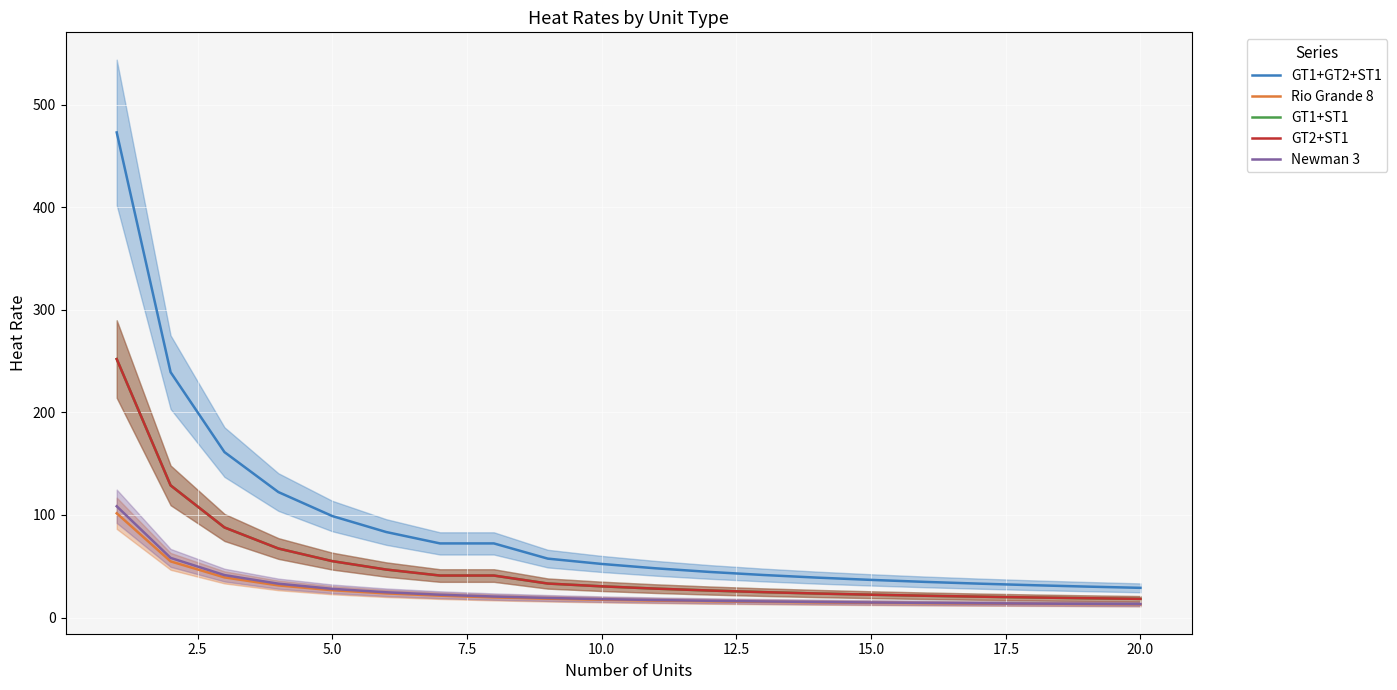

What position from the left is 2.5?

2